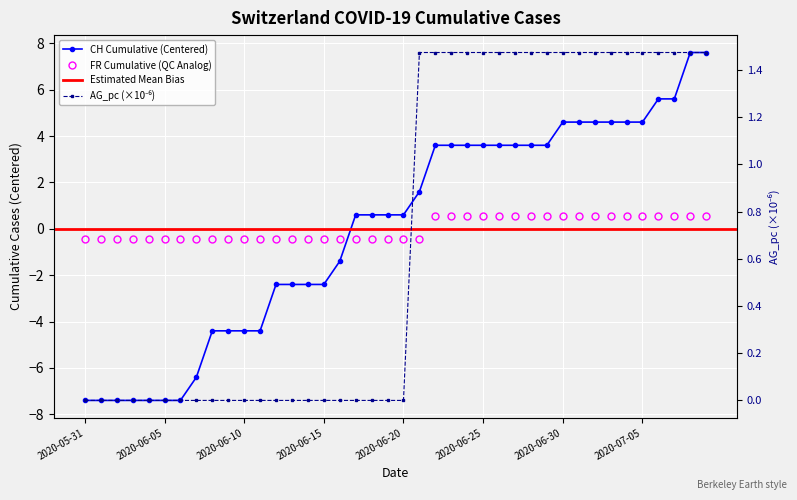

True or false: CH and AG_pc cross at least once.

True